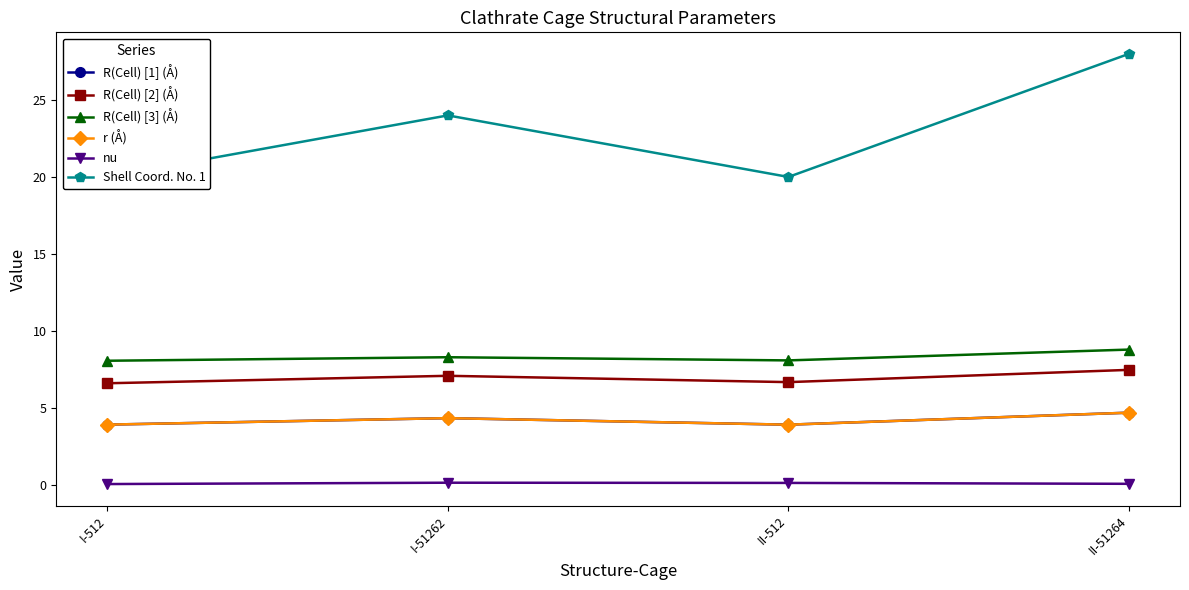

True or false: nu has a value of 0.2 at I-51262.

False